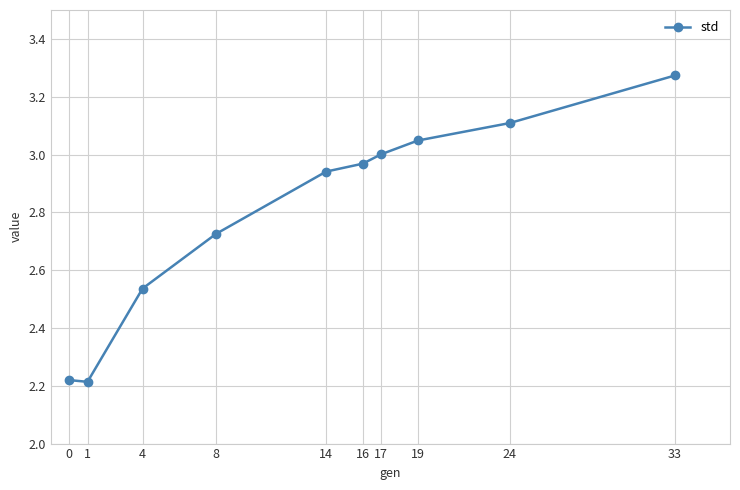

Which category has the highest value across all series?

33